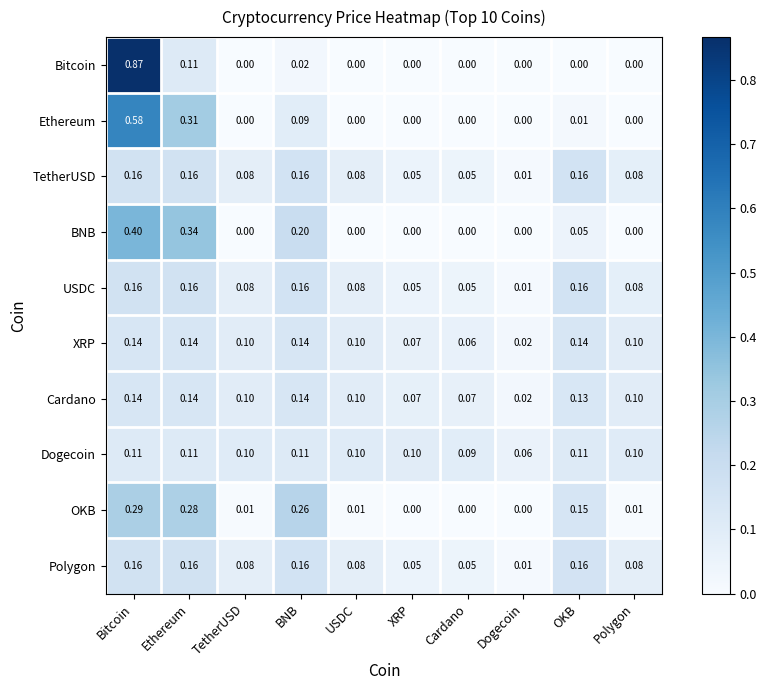

Which category has the highest value across all series?

Bitcoin